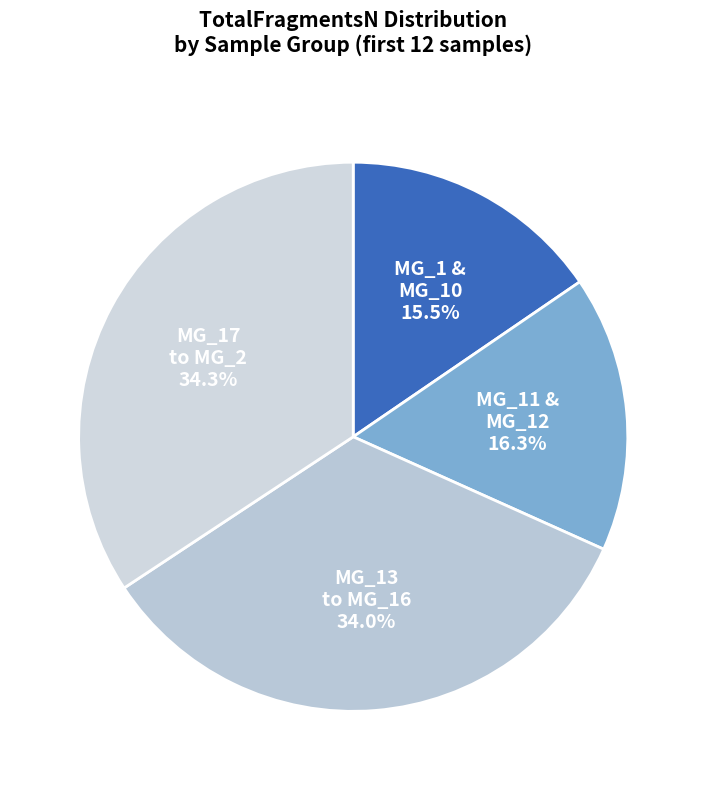

Which category has the smallest portion of the pie?

MG_1 & MG_10